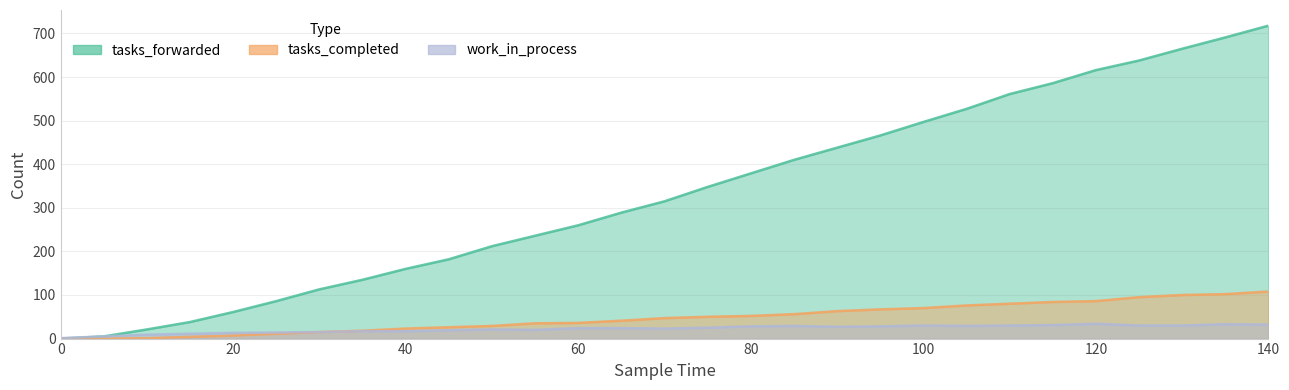

Which series has the largest total across all categories?

tasks_forwarded